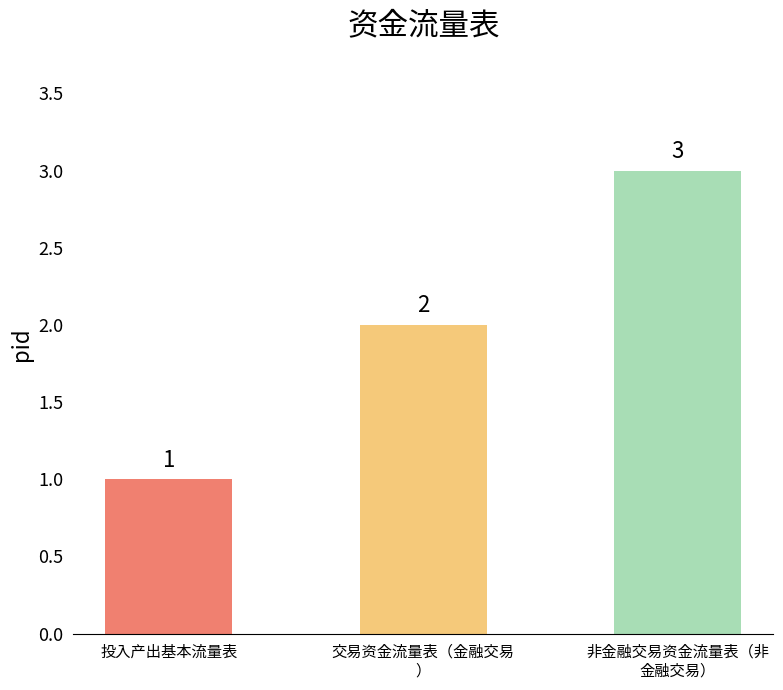

Count the values in the range 1 to 3.

3